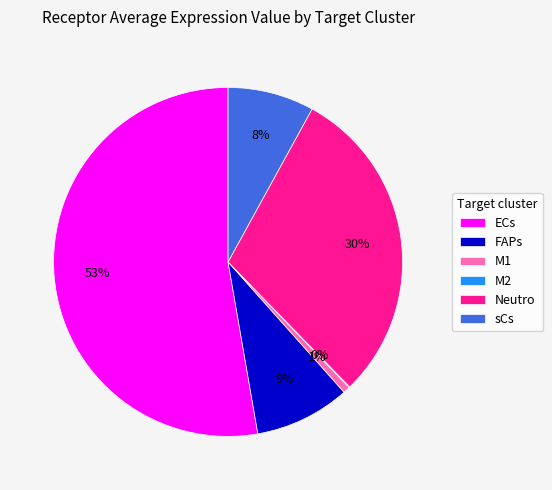

To the nearest percent, what is the average slice percentage?

17%